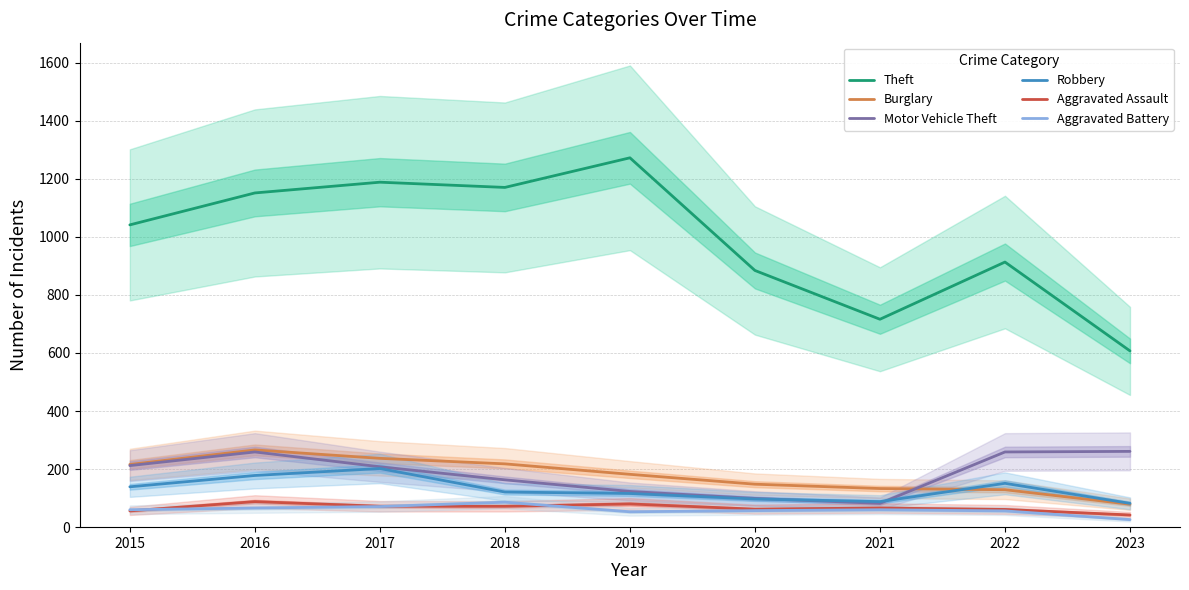

What is the total value across all series at 2019?

1826